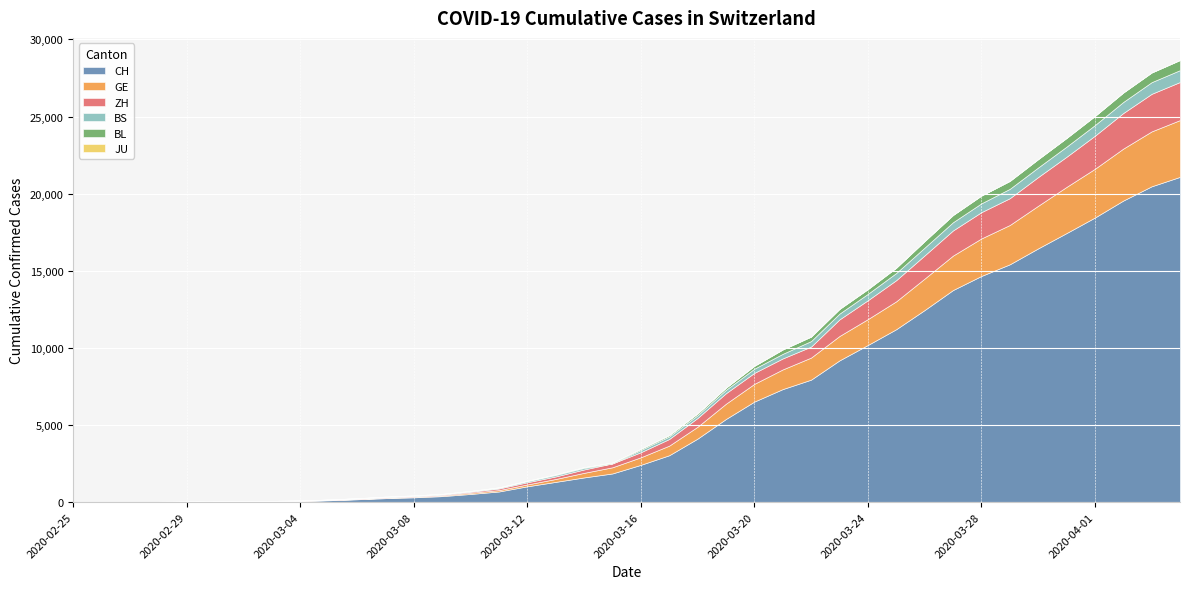

True or false: BS and CH intersect in this chart.

False